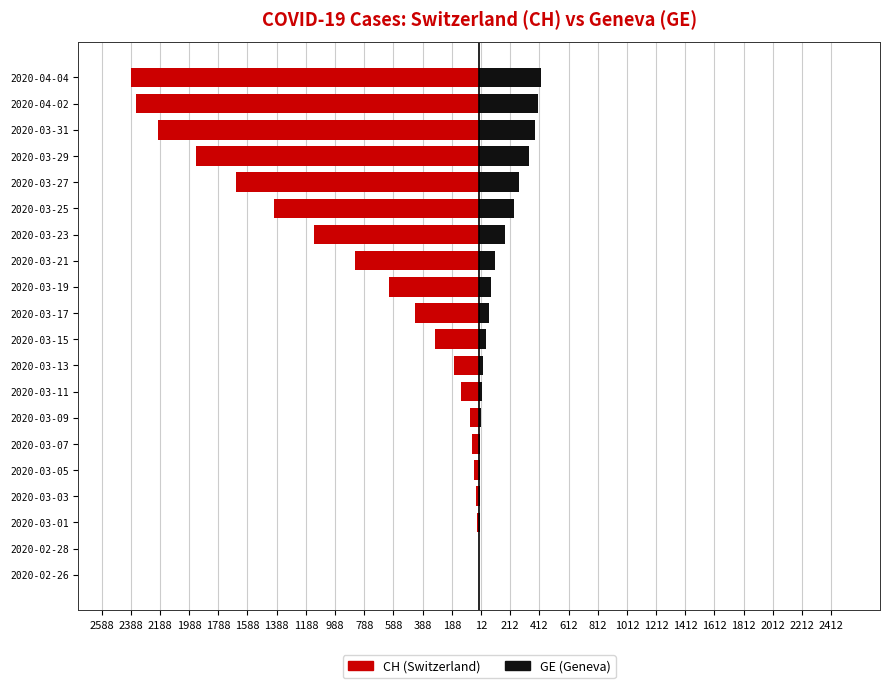

Is it true that GE equals 366 at 2020-03-27?

False